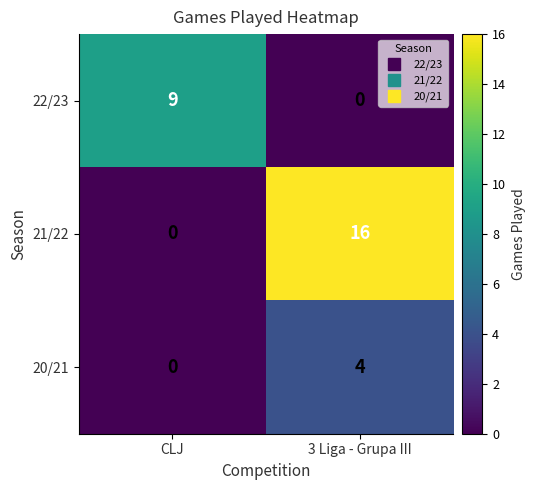

Reading right to left, what are all the values shown in this chart?

22/23: 3 Liga - Grupa III=0	CLJ=9
21/22: 3 Liga - Grupa III=16	CLJ=0
20/21: 3 Liga - Grupa III=4	CLJ=0